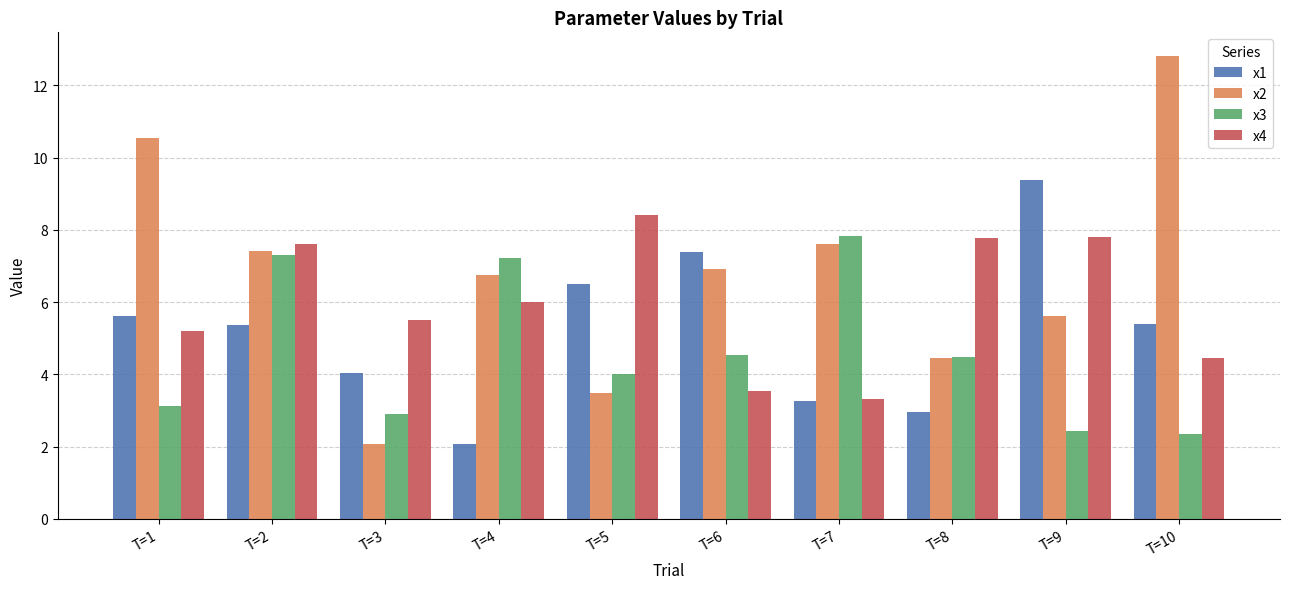

What is the lowest value of the x3 series?

2.4